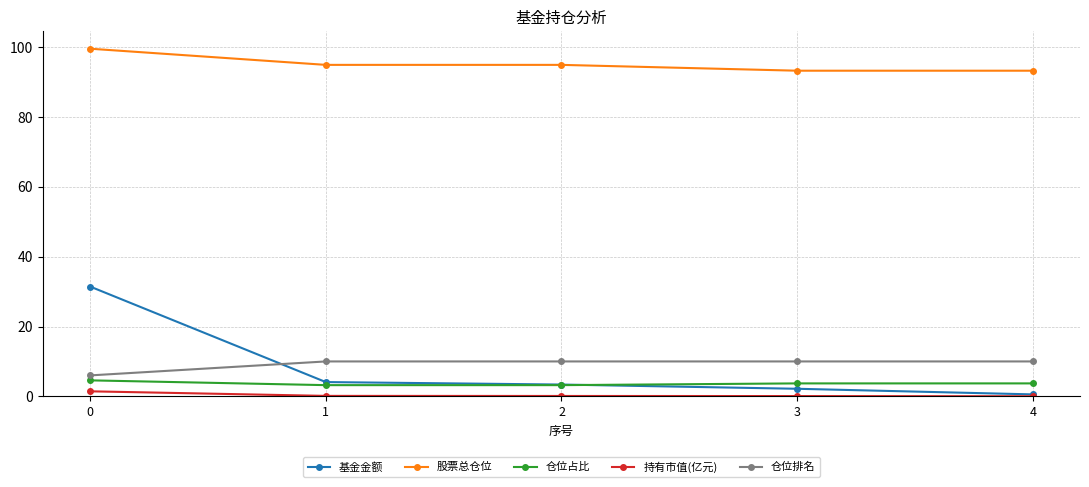

Which series has the largest total across all categories?

股票总仓位